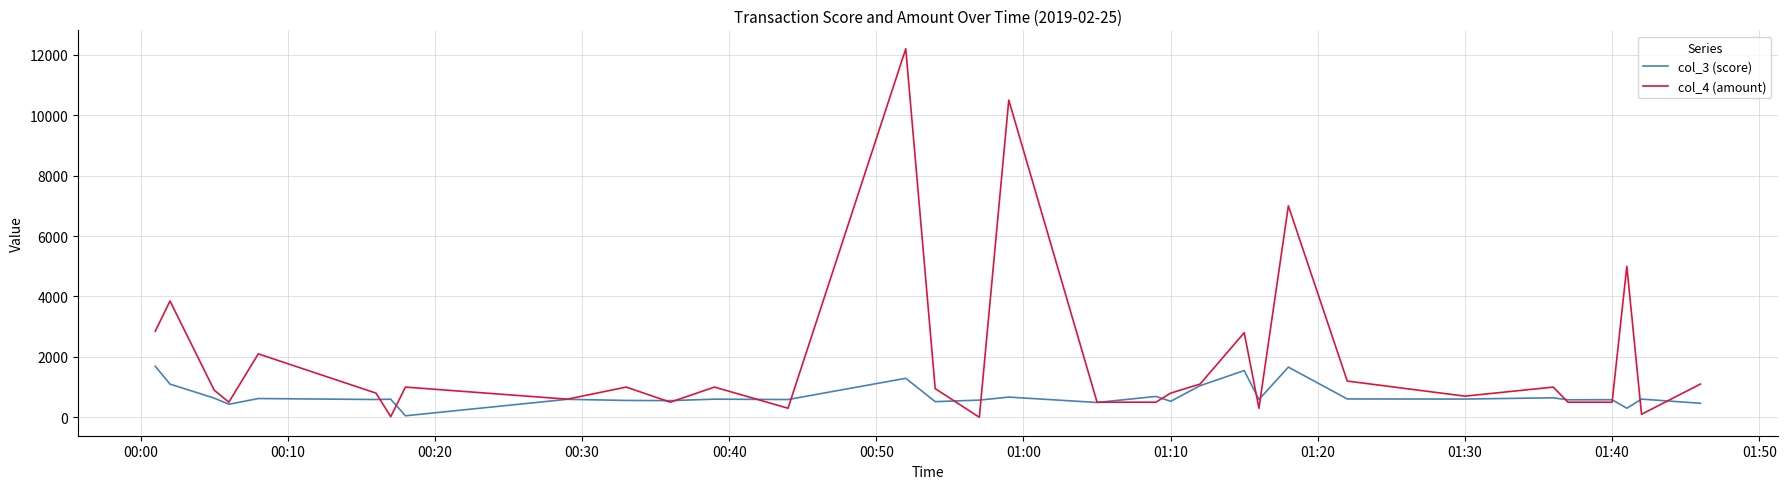

Which series has the largest range (max minus min)?

col_4 (amount)